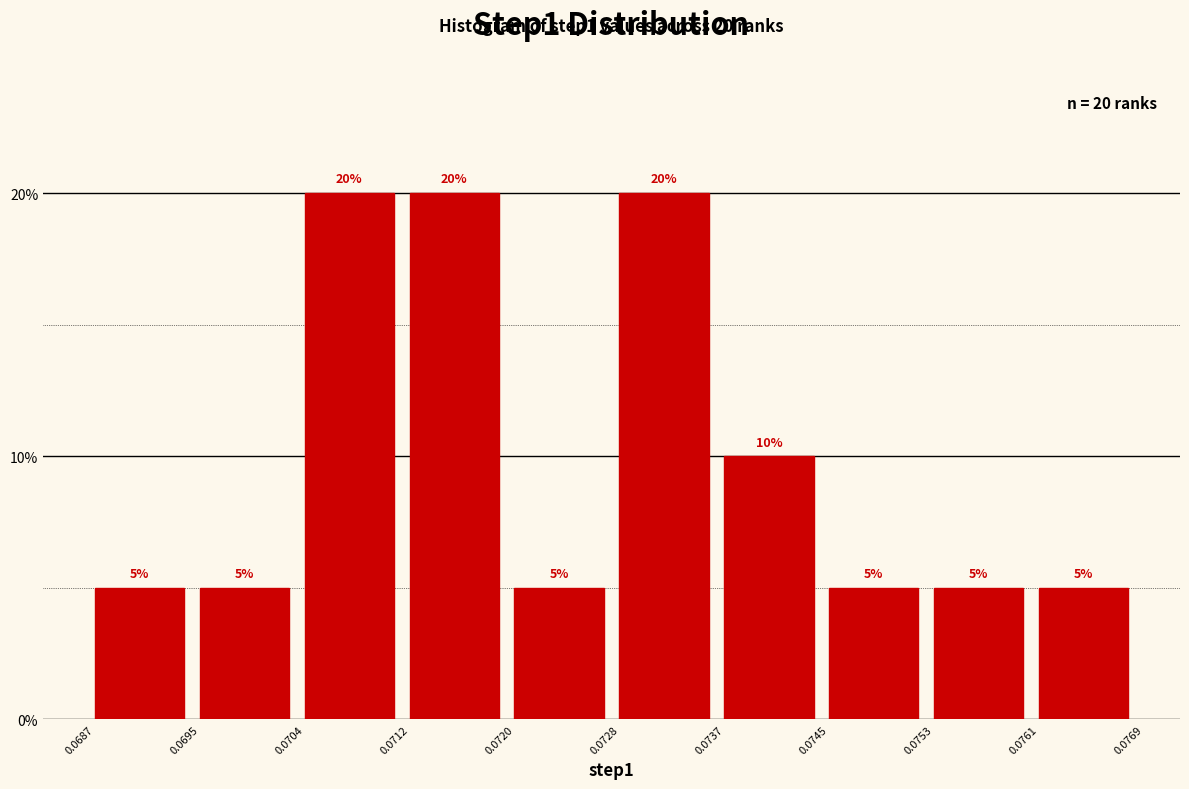

How tall is the bar that spans 0.0695 to 0.0704 on the x-axis?

5